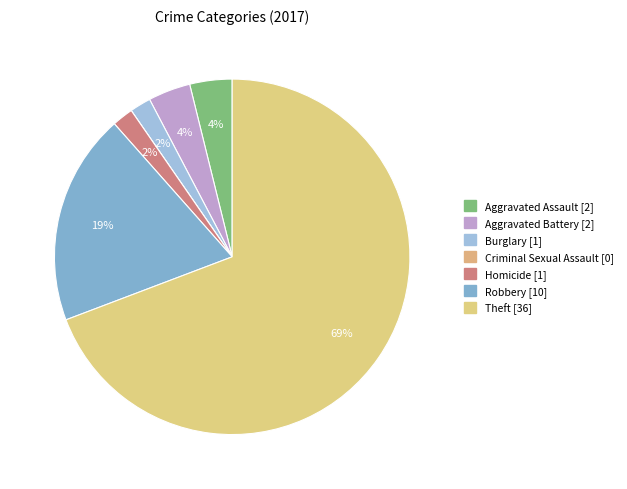

How many slices are in this pie chart?

7